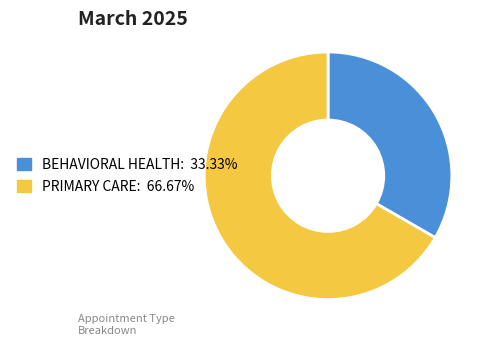

Does any single category account for the majority?

Yes